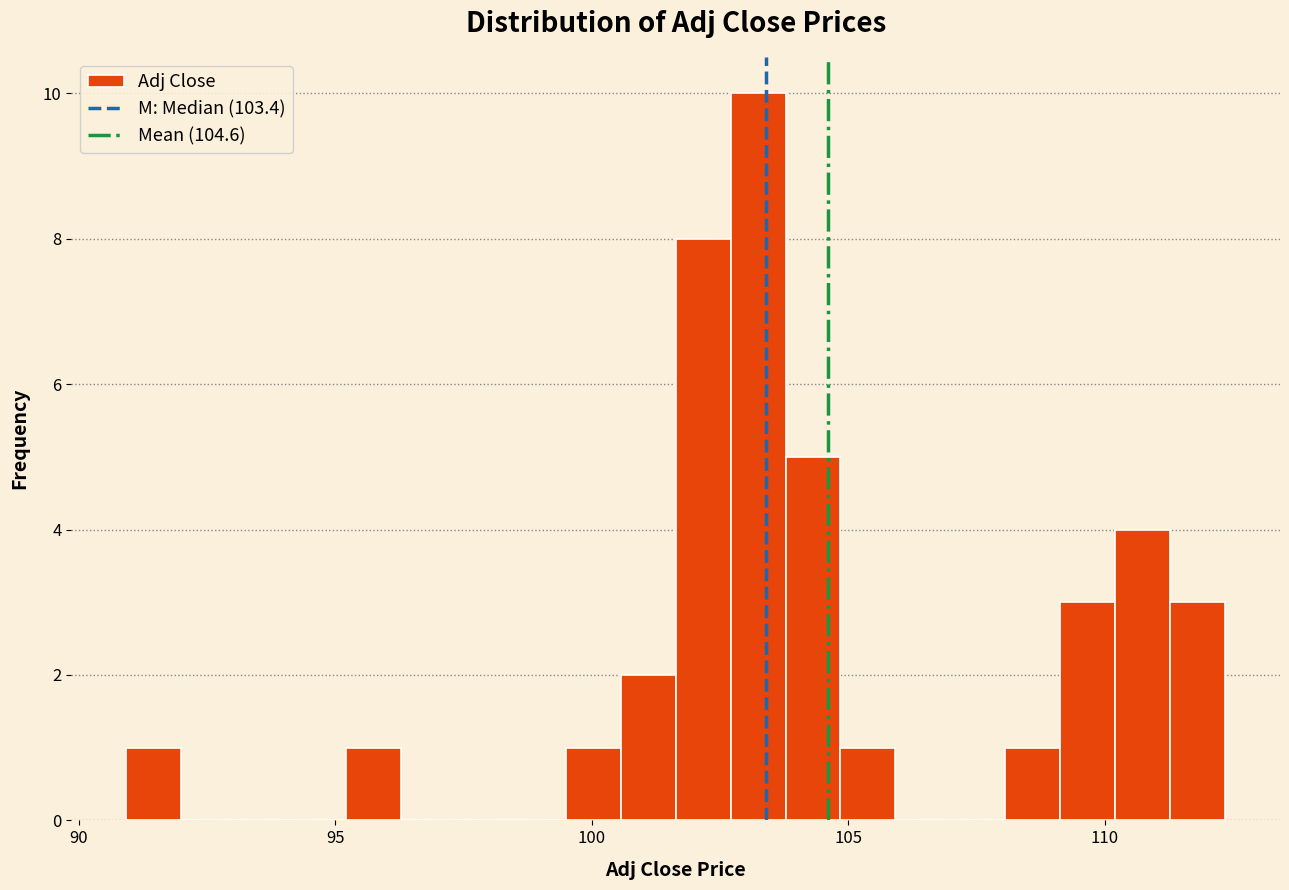

Around what value on the x-axis is the tallest bar? Give the approximate position of its centre, as read against the axis.

103.0